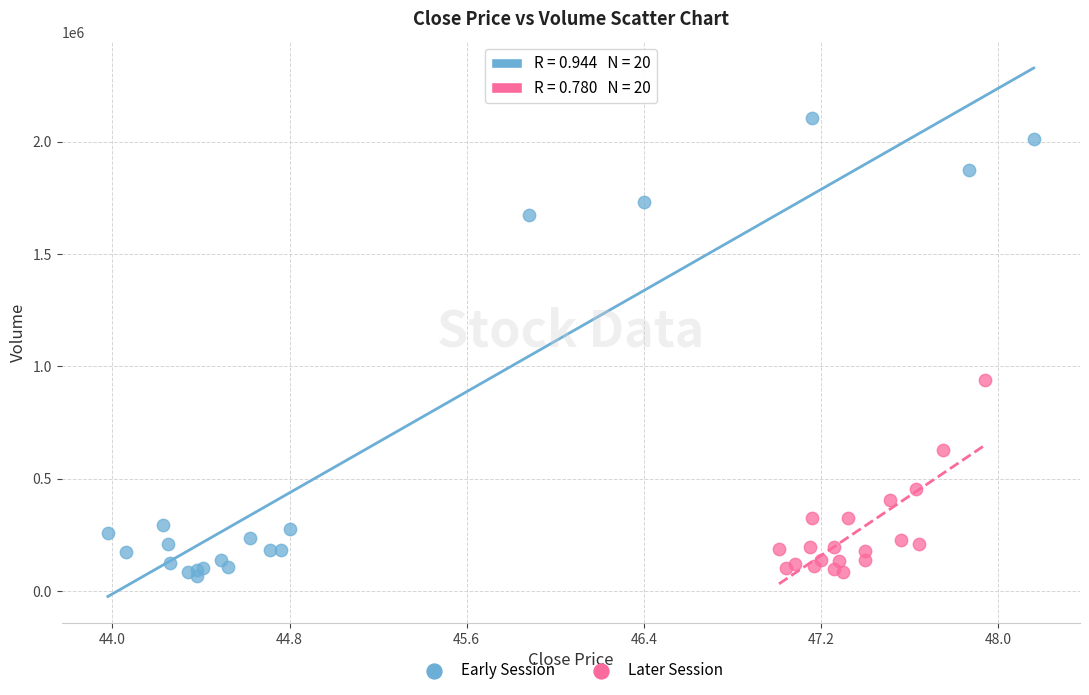

Which series contains the highest Y value?

Early Session